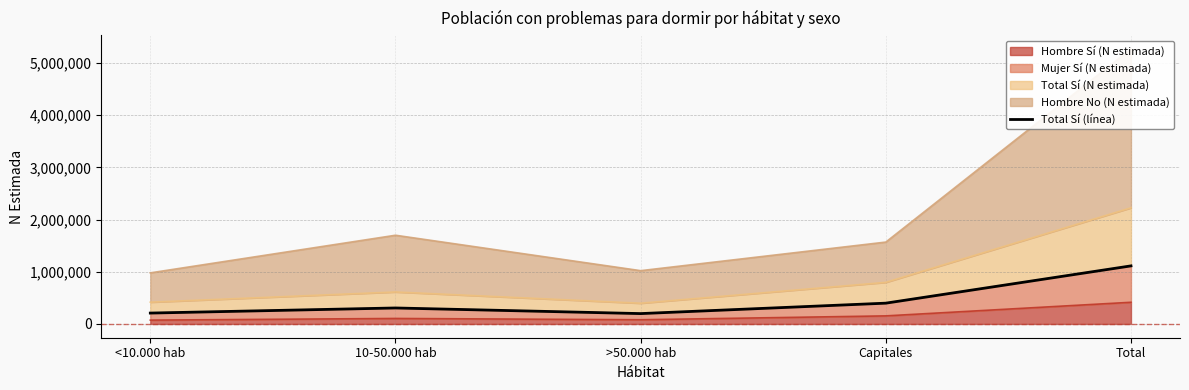

What is the value of the 5th point from the left?

1113009